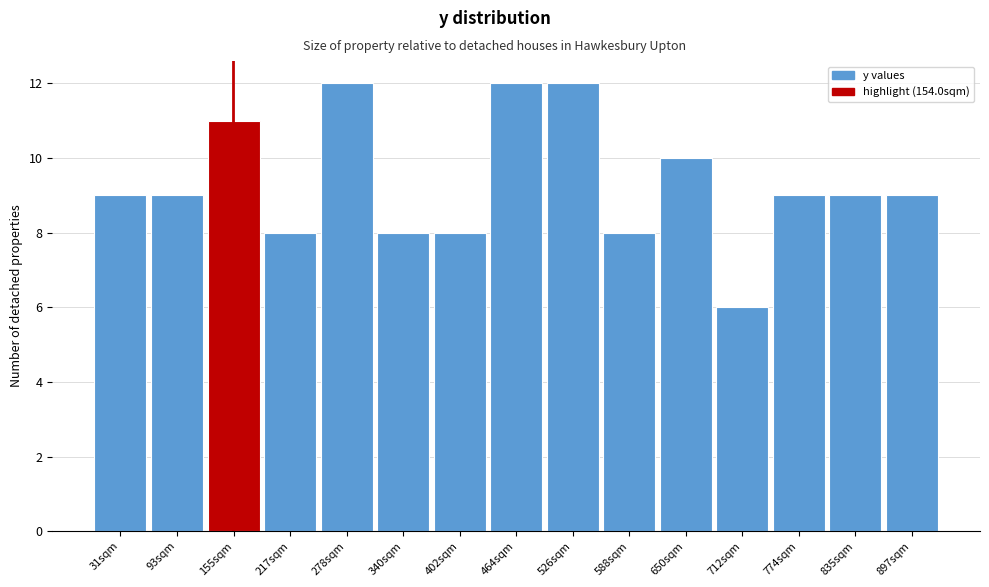

What is the height of the bar covering 870 to 930 on the x-axis? Neither the bar edges nor the heights are printed on the chart, so give them approximately, as read against the axes.

9